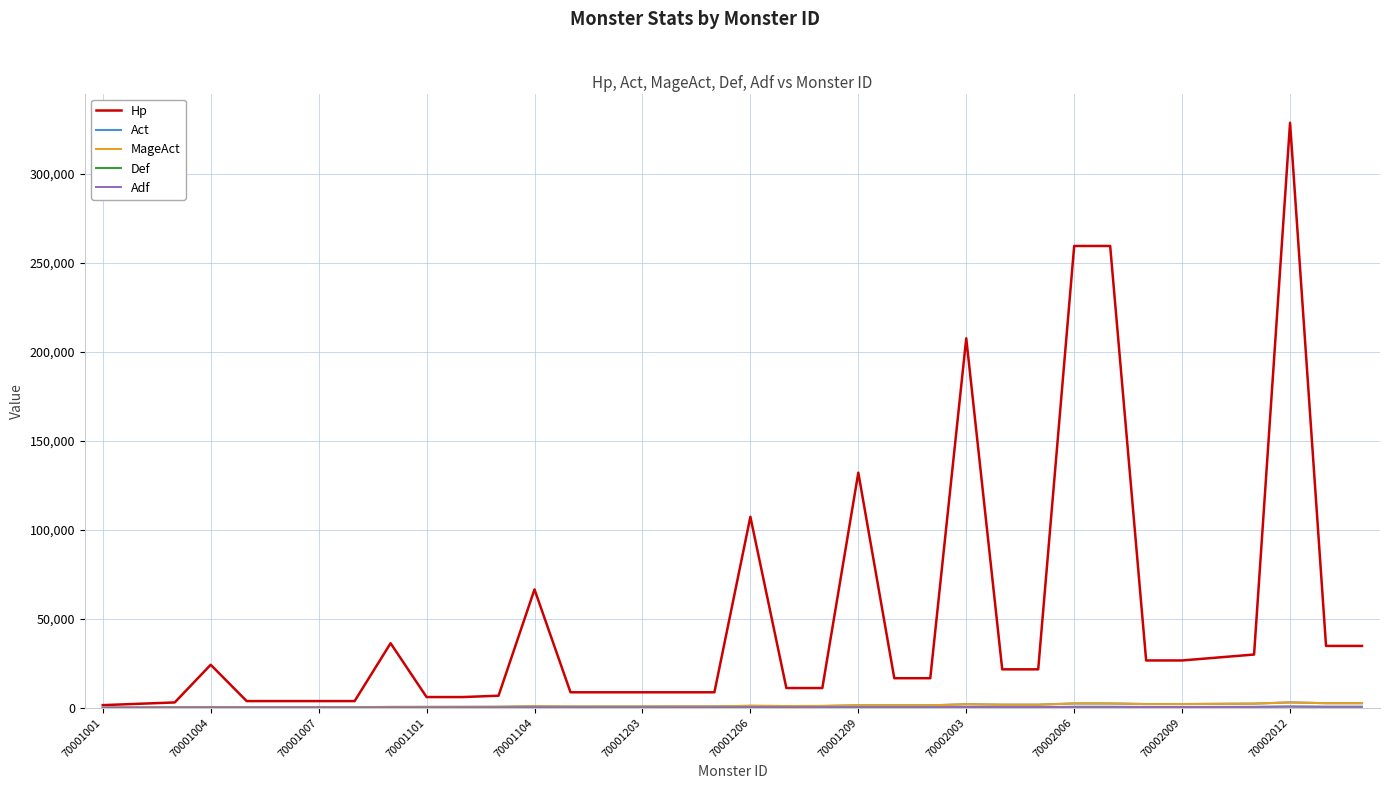

Does the chart have visible grid lines?

Yes